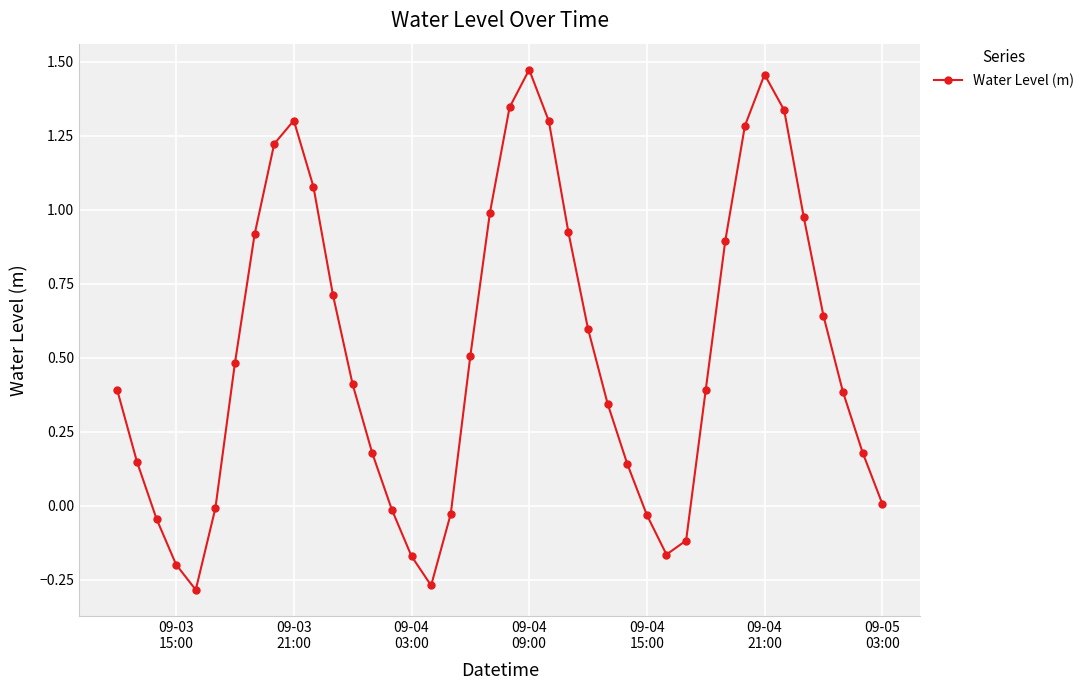

How many interior local valleys (lower than both neighbors) does the data have?

3